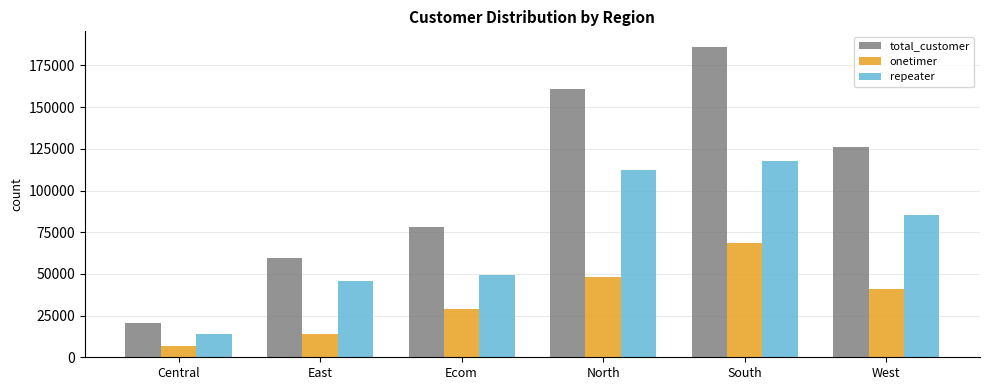

What is the value of the total_customer bar at the 3rd from the left?

78208